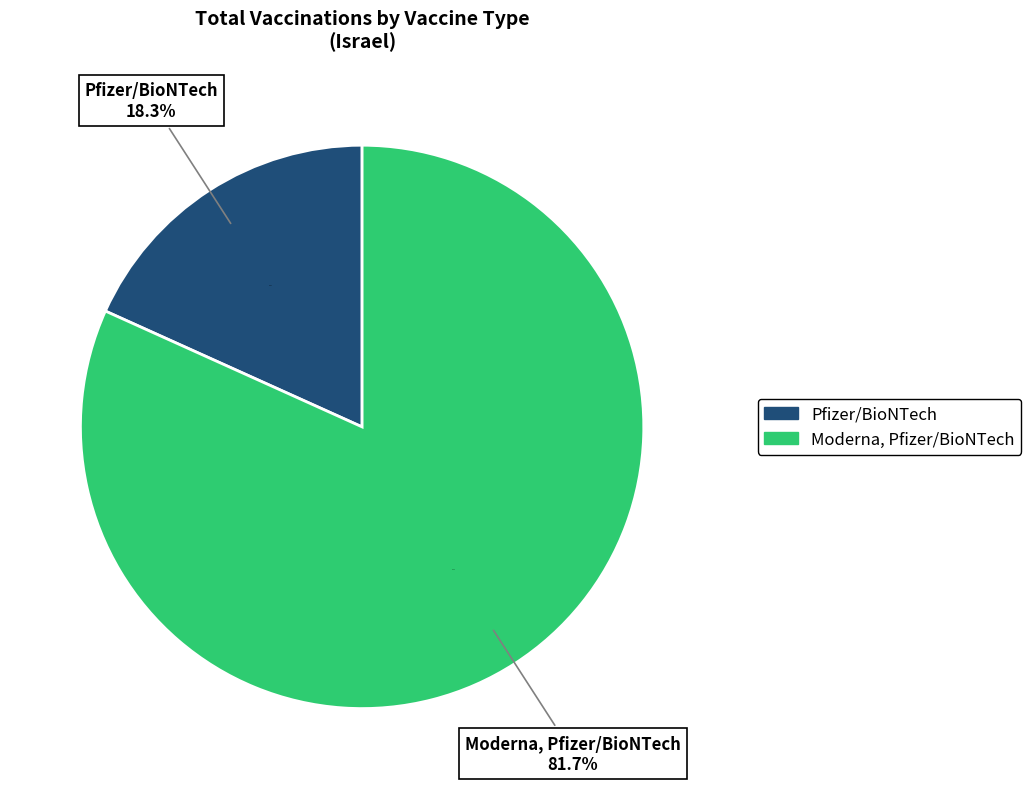

Does Moderna represent more than half of the total?

No